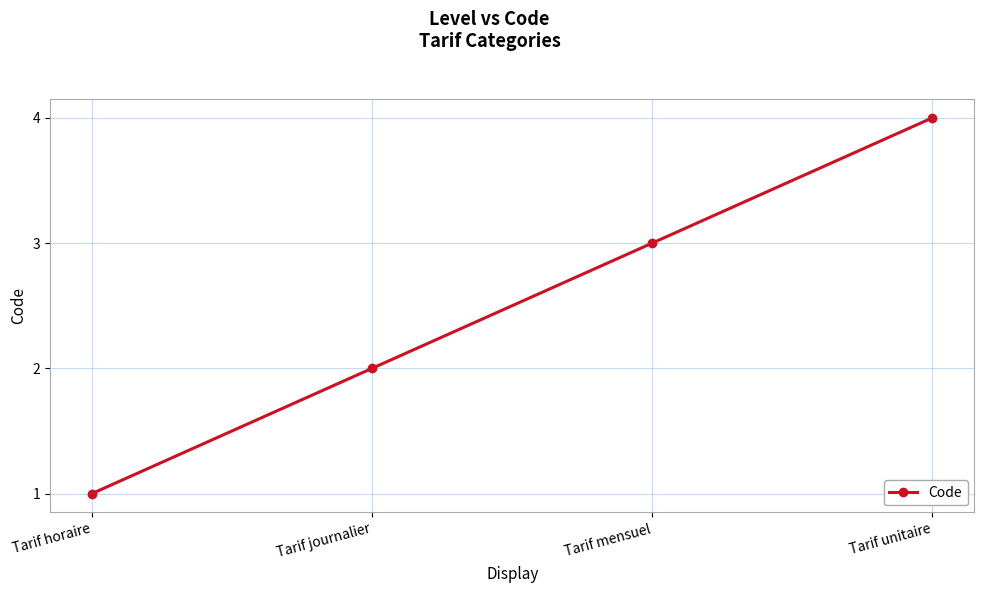

What is the label of the 4th point from the left?

Tarif unitaire